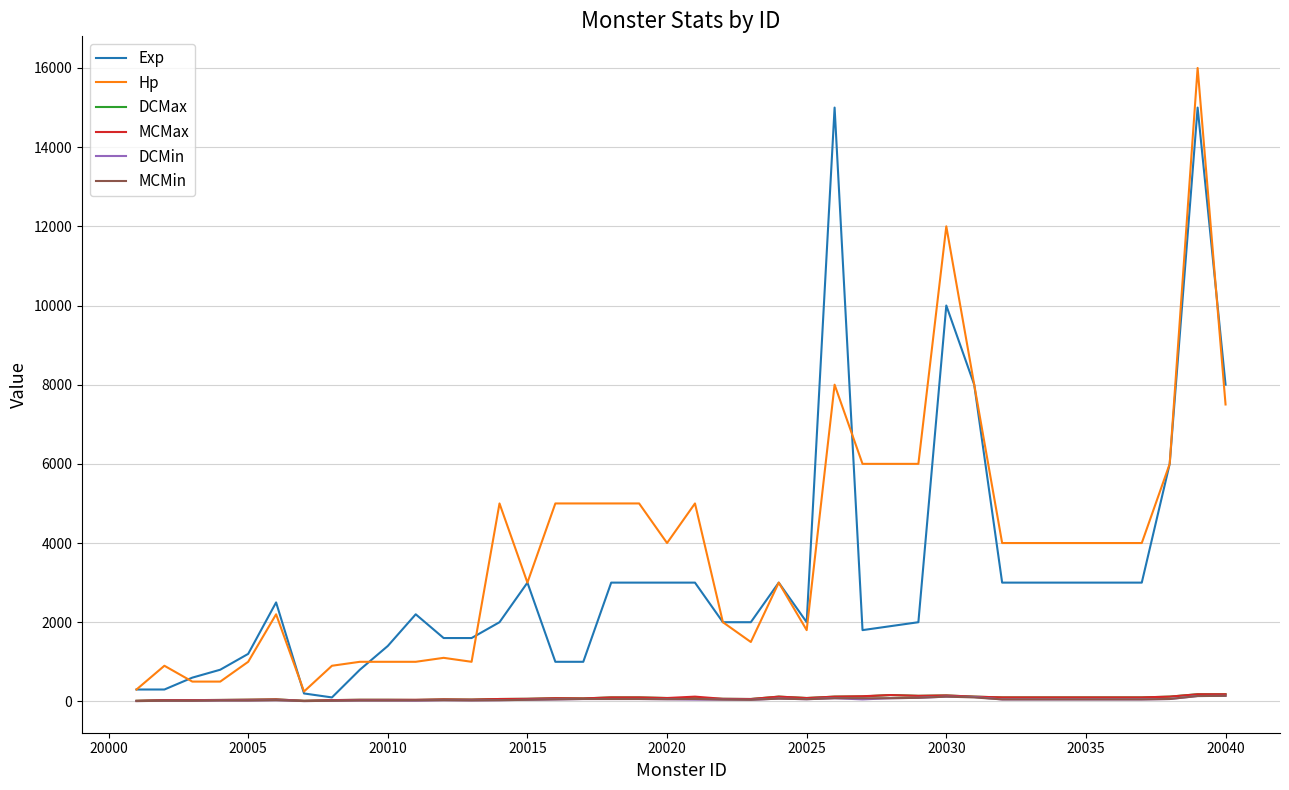

Which series has the largest range (max minus min)?

Hp